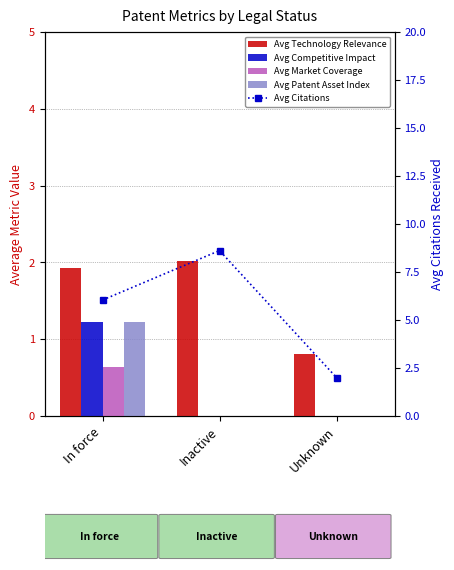

What is the label of the 3rd bar from the left?

Unknown